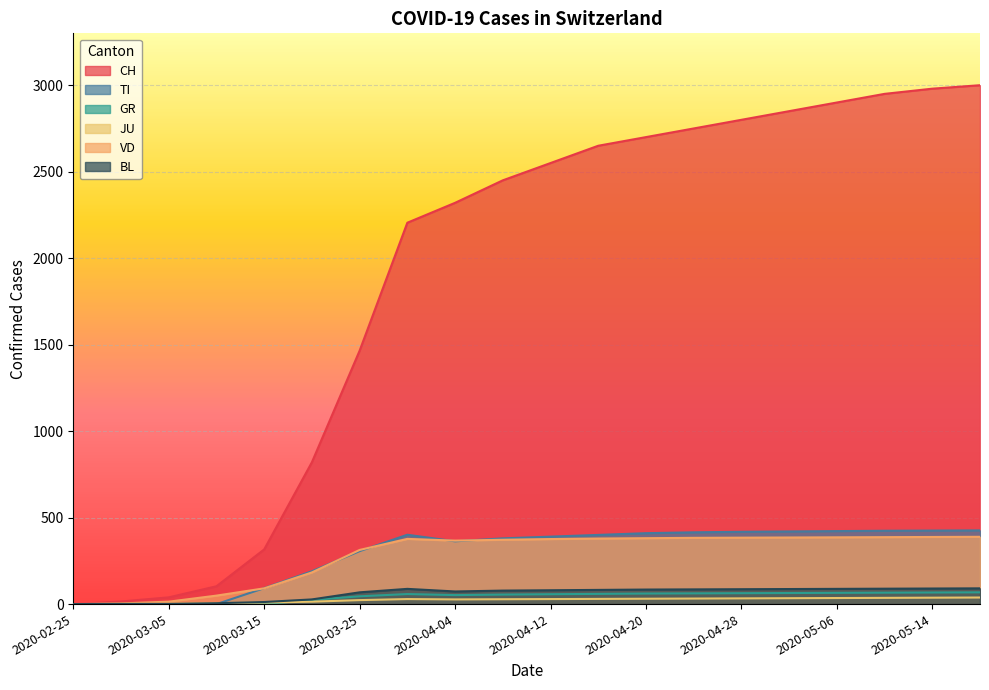

How many values in VD are above zero?

19